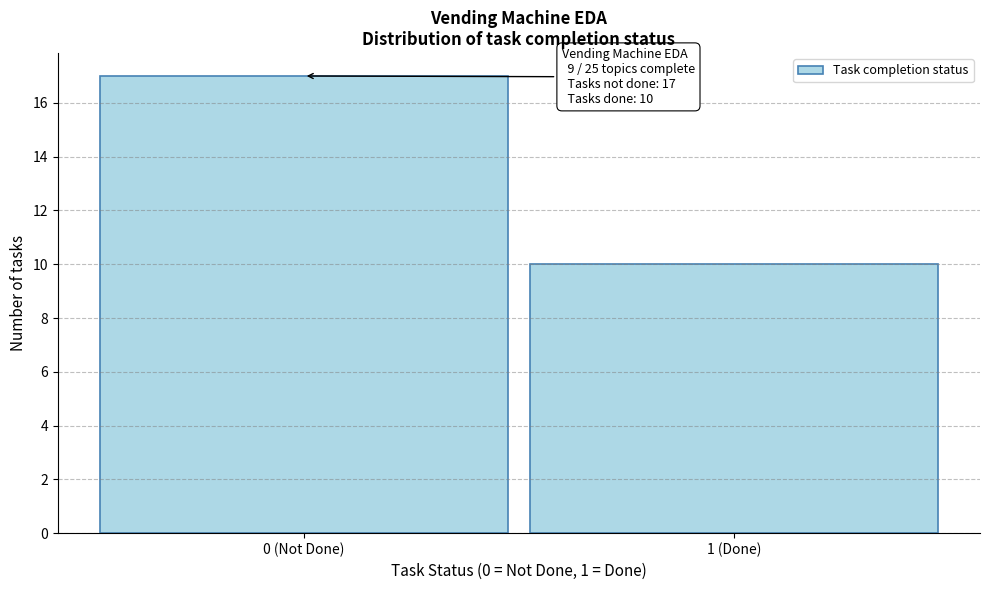

Reading left to right, list all the values displayed in this chart.

17	10